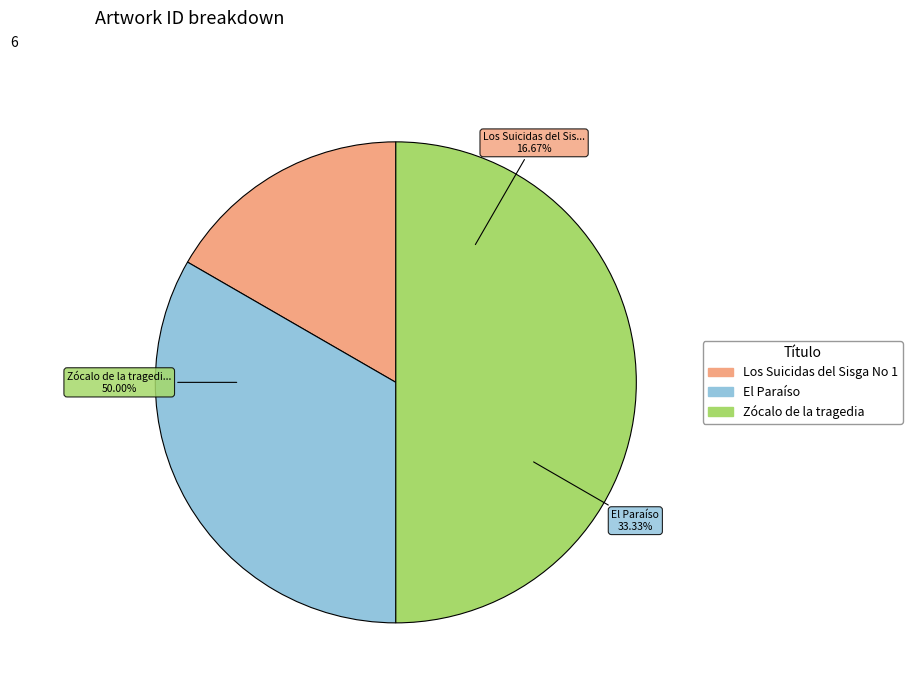

What is the total percentage of El Paraíso and Los Suicidas del Sisga No 1?

50.0%